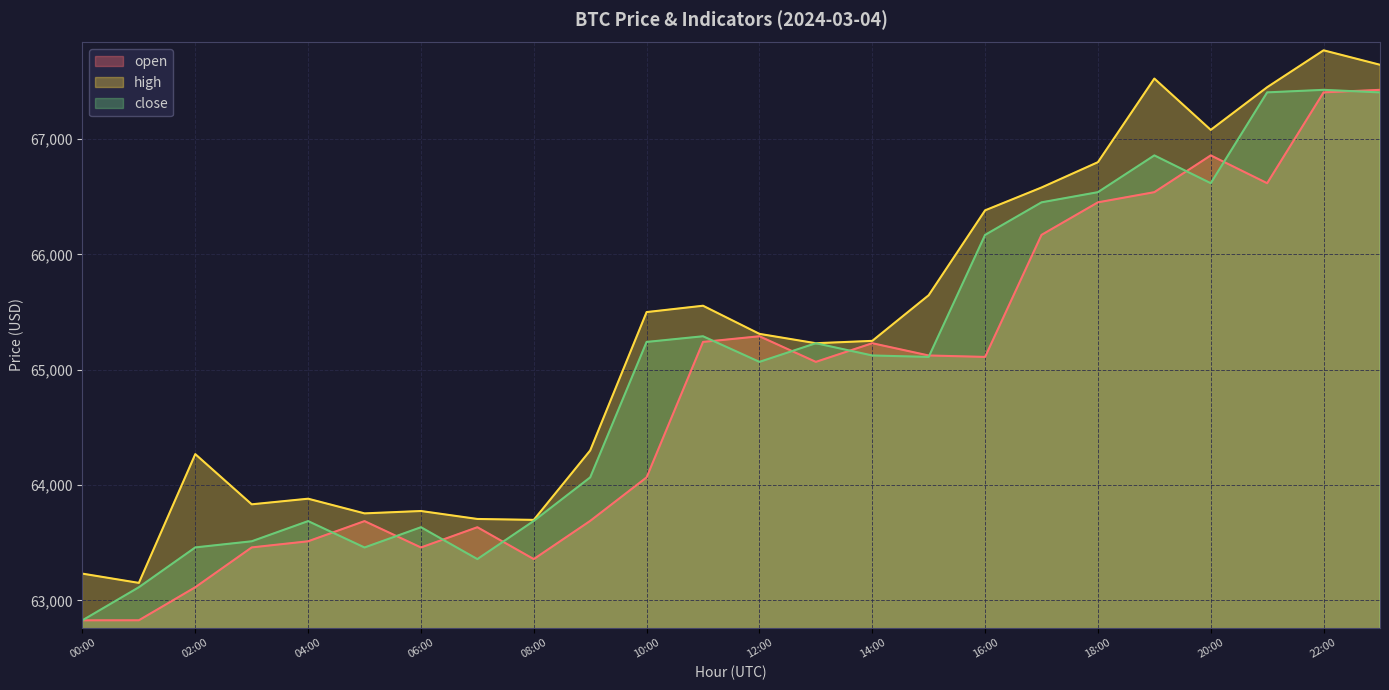

Rank the series by their maximum value, from highest to lowest.

high, open, close